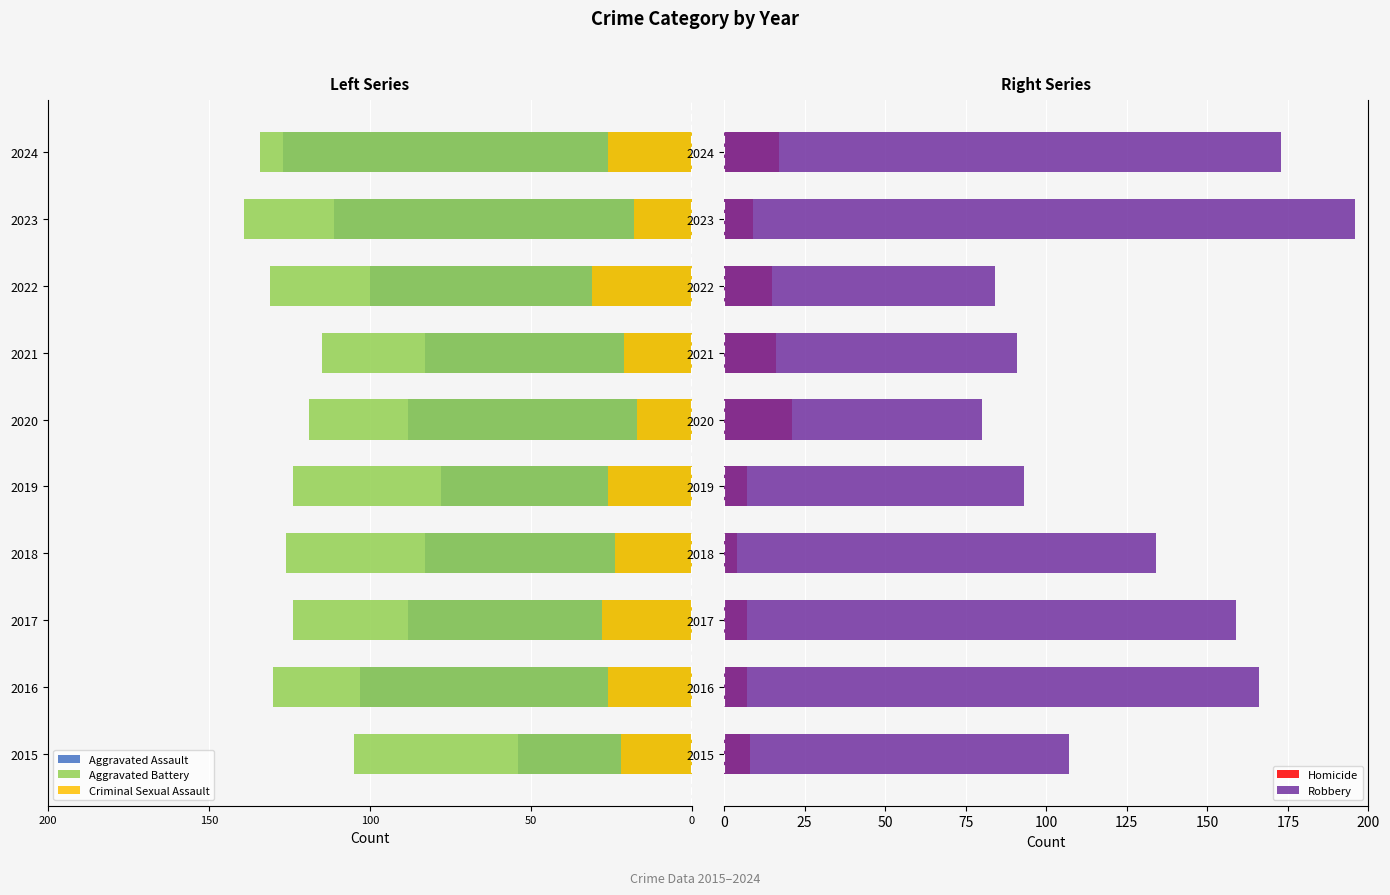

What is the label of the 7th bar from the right?

50